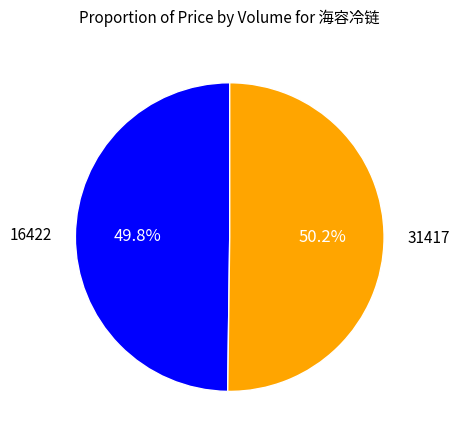

Approximately how many times larger is the value at 31417 compared to 16422?

1.0